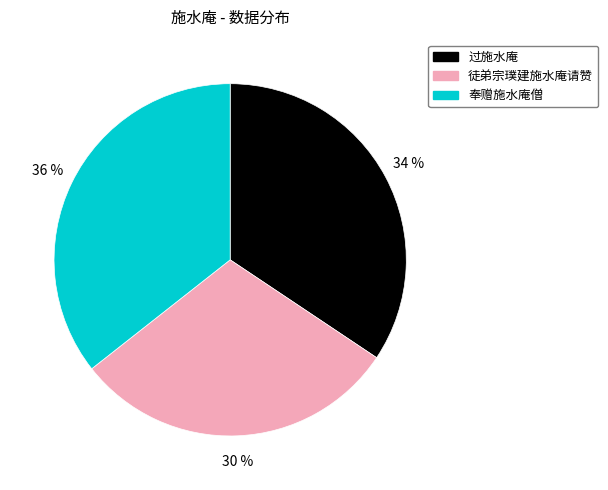

Which category has the smallest portion of the pie?

徒弟宗璞建施水庵请赞